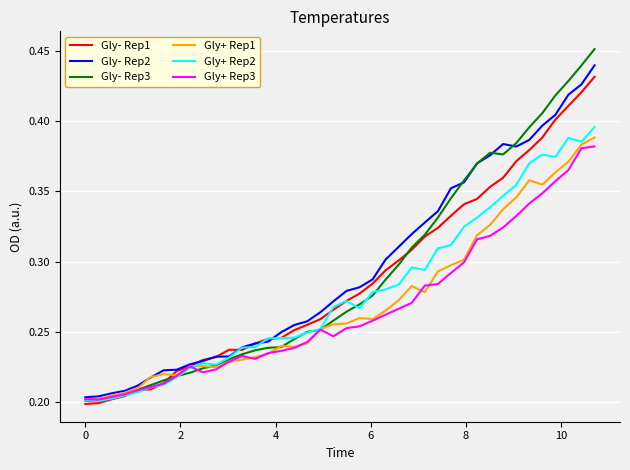

Which series has the widest spread of values?

Gly- Rep3